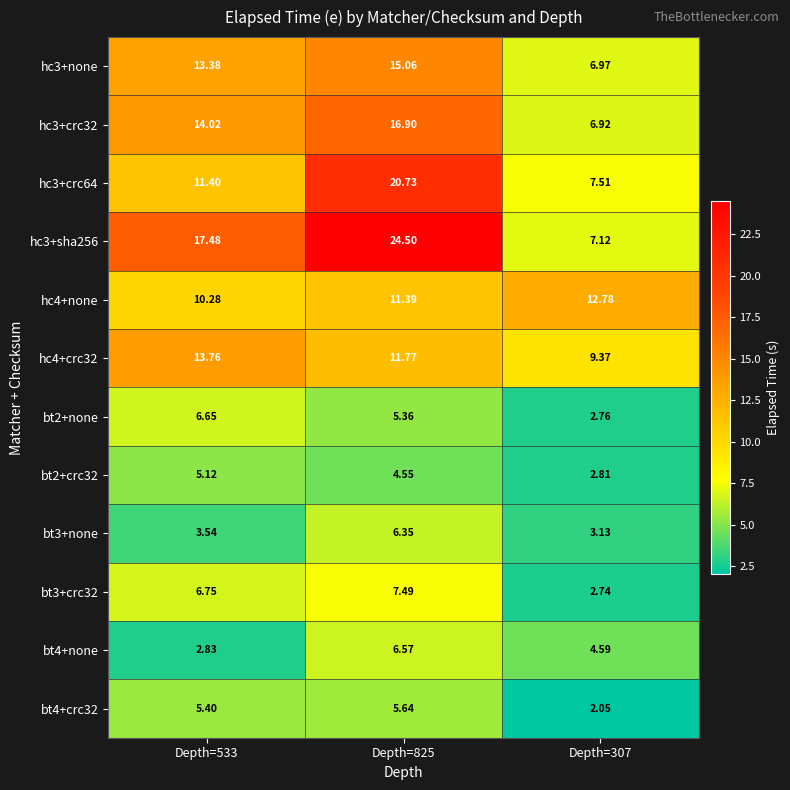

Which series has the widest spread of values?

hc3+sha256